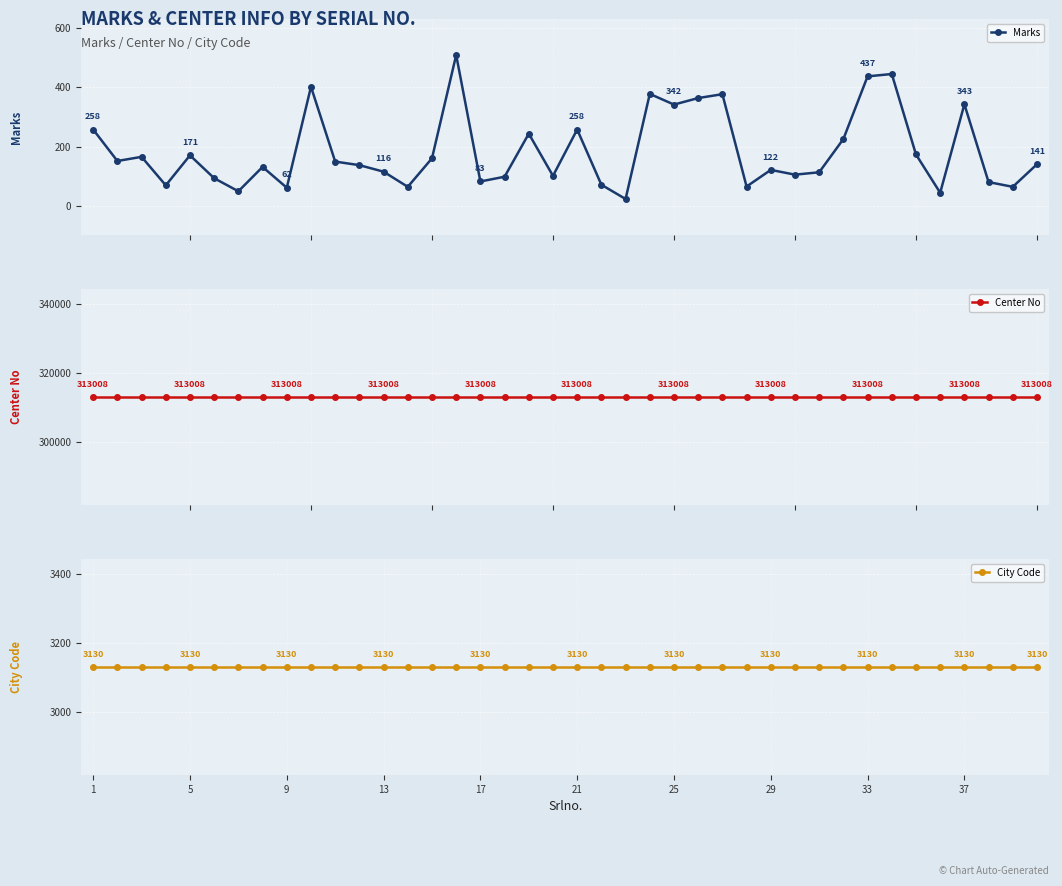

What is the value of the Marks point at the 7th from the left?

50